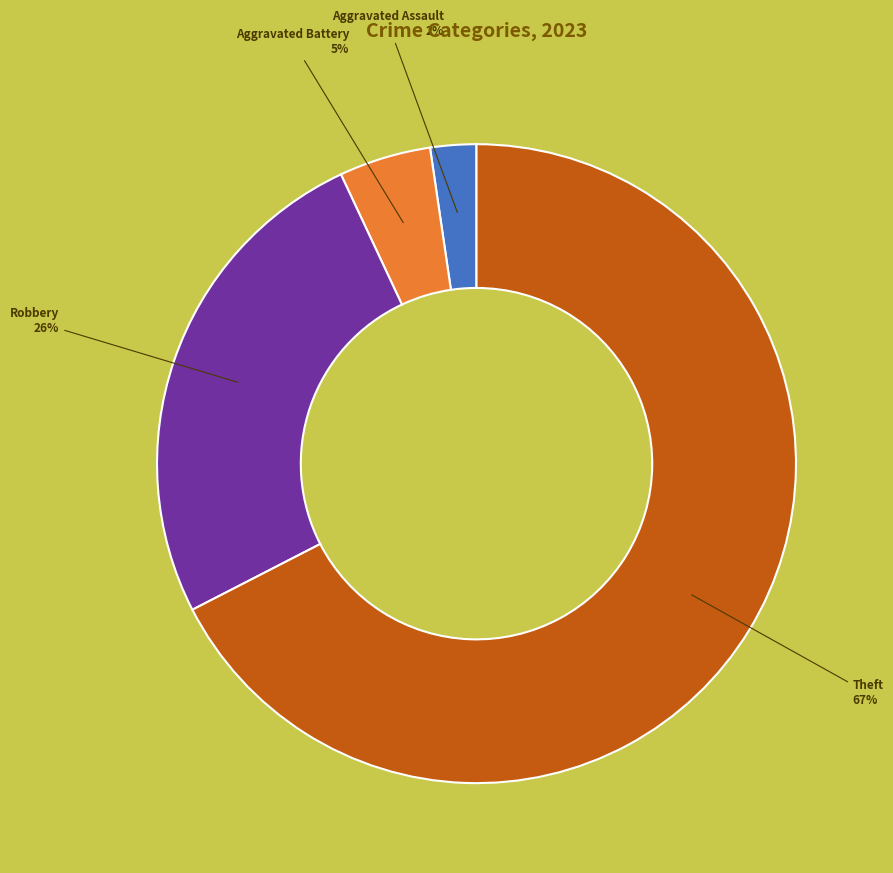

To the nearest percent, what is the difference between the largest and smallest slice percentages?

65%